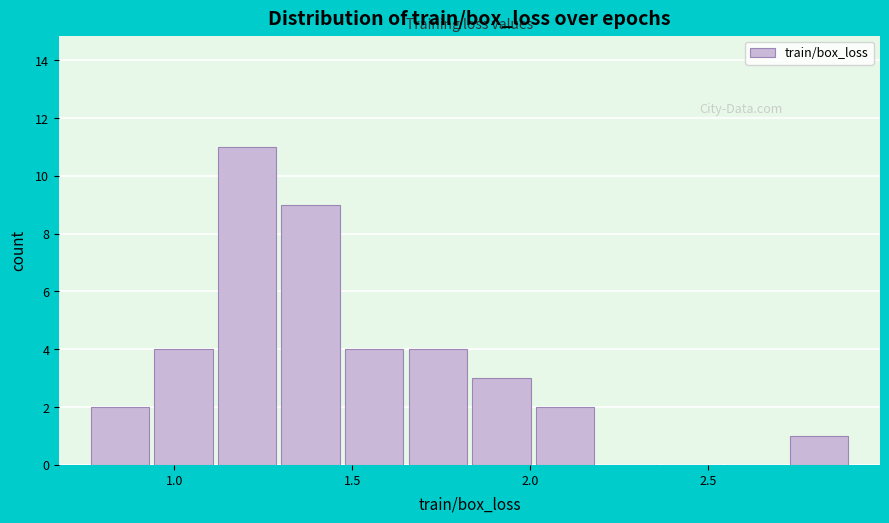

Around what value on the x-axis is the tallest bar? Give the approximate position of its centre, as read against the axis.

1.20